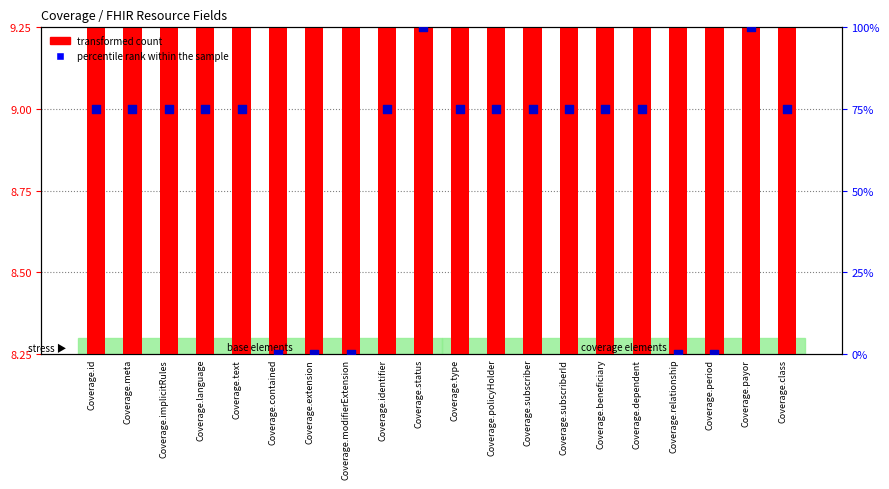

At which category is the sum across all series the highest?

Coverage.payor